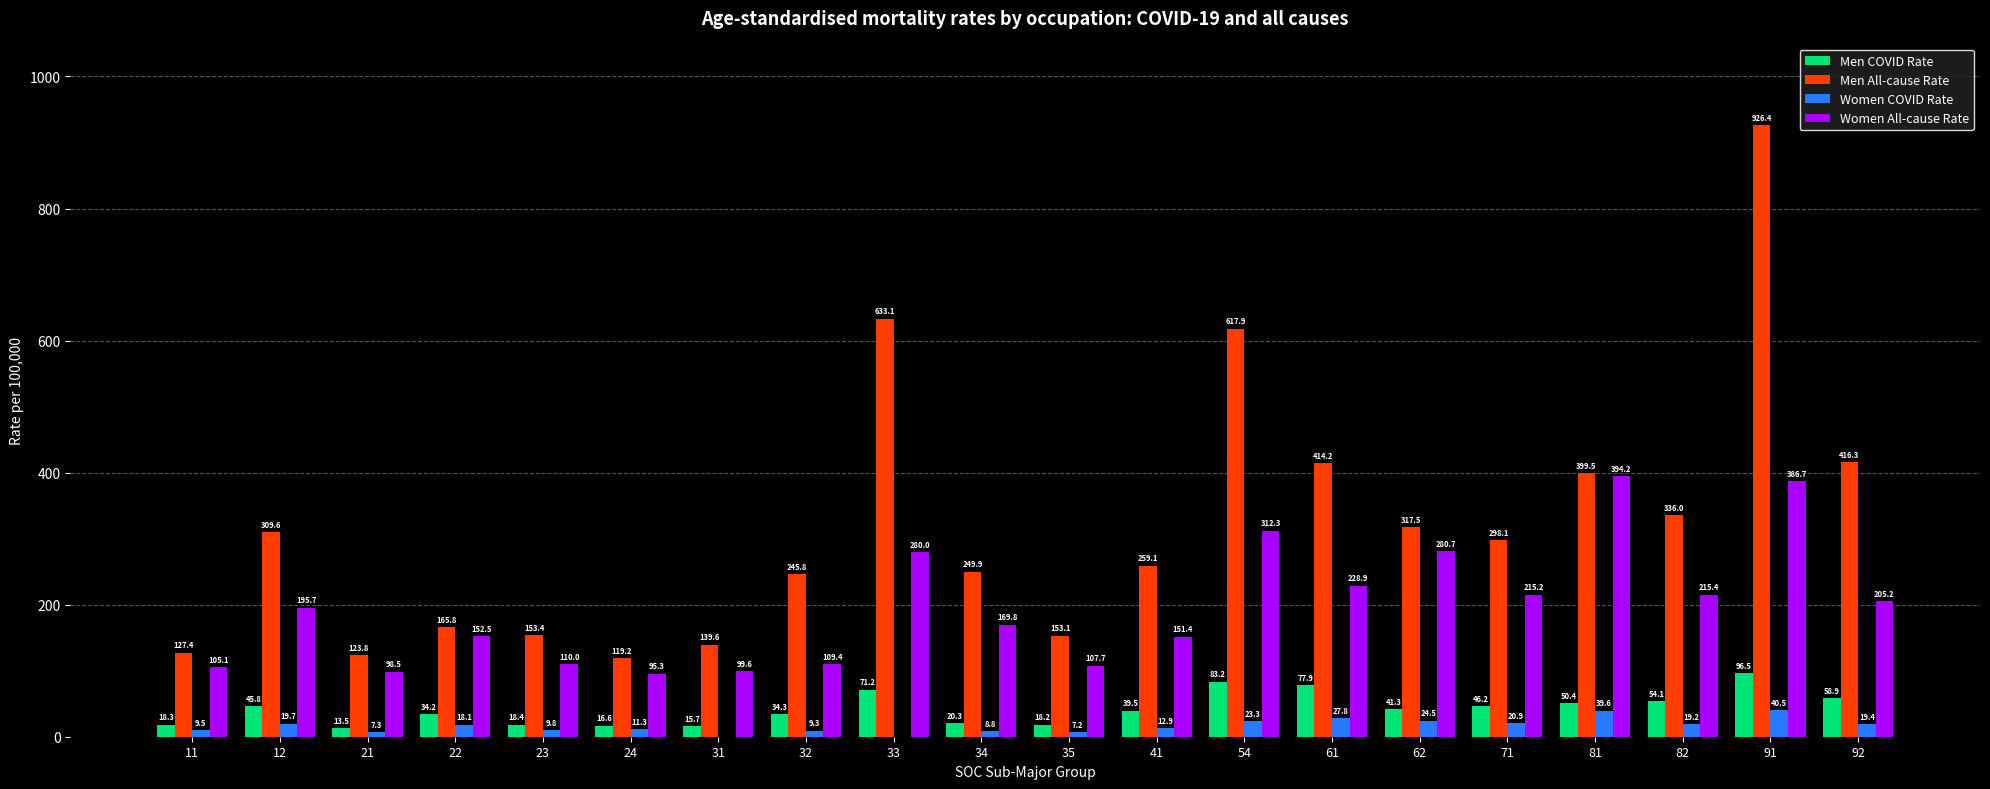

Which label corresponds to the largest value in the chart?

91